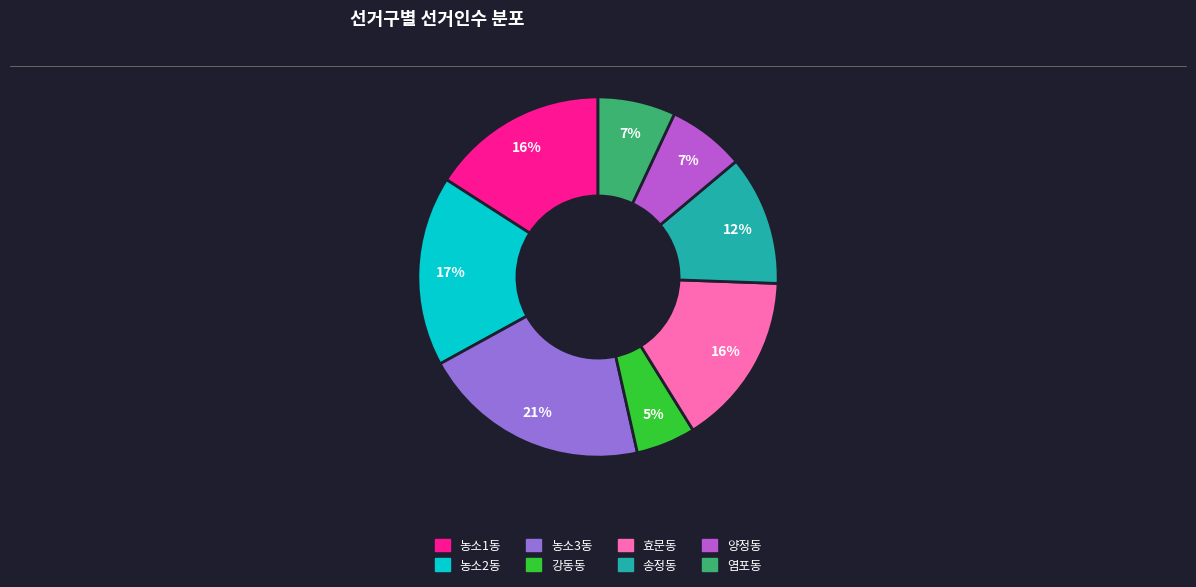

How many segments does this pie chart have?

8